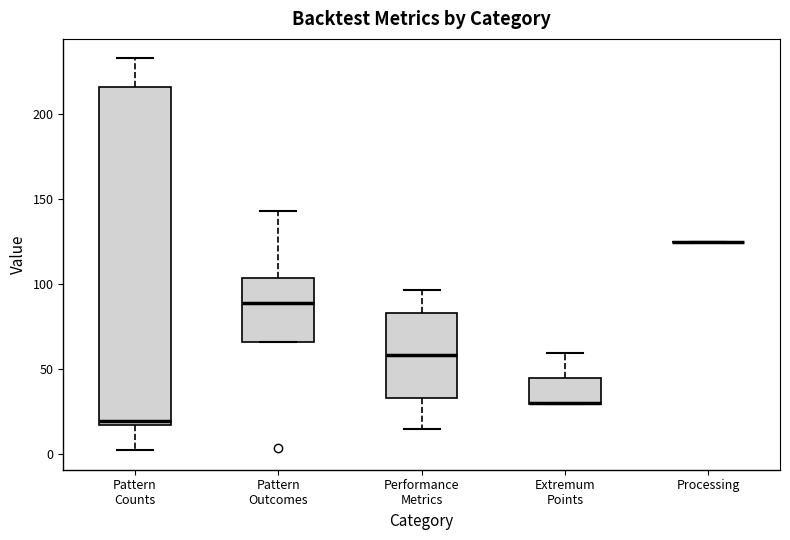

Comparing the boxes themselves (not the whiskers), which one is the tallest?

Pattern Counts